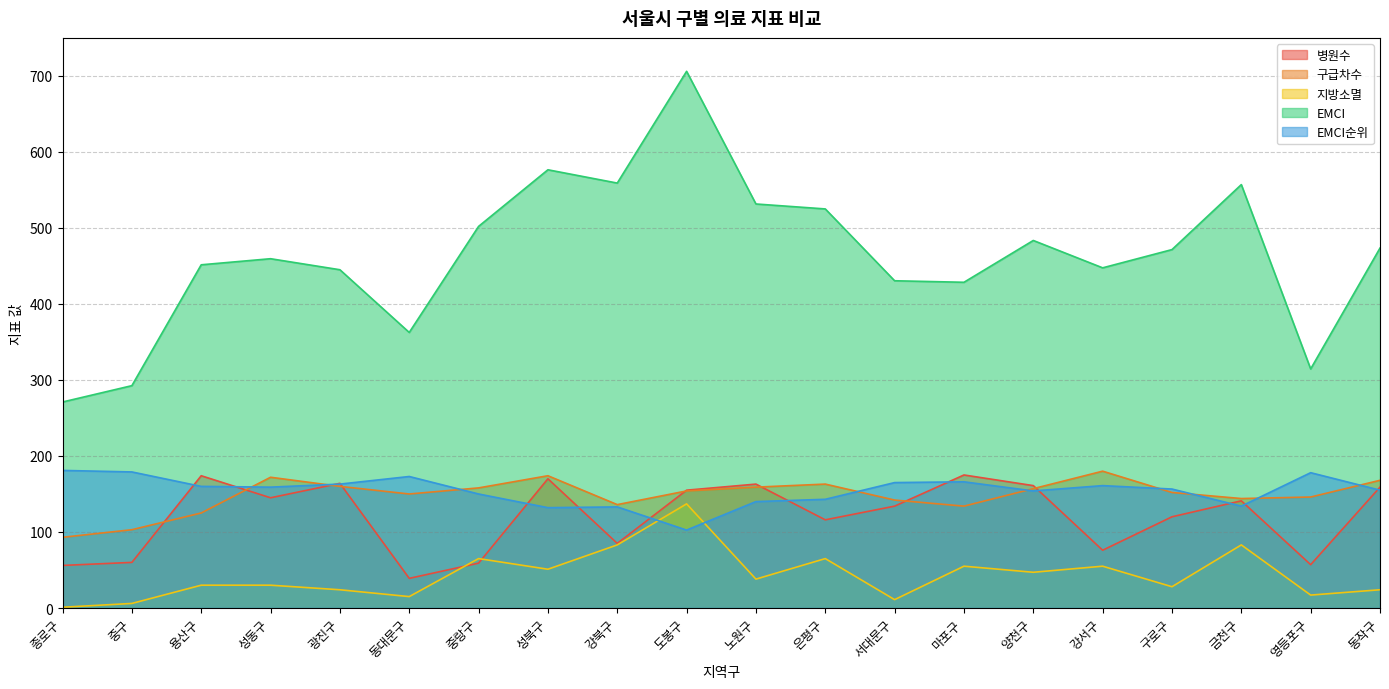

Which label corresponds to the largest value in the chart?

도봉구